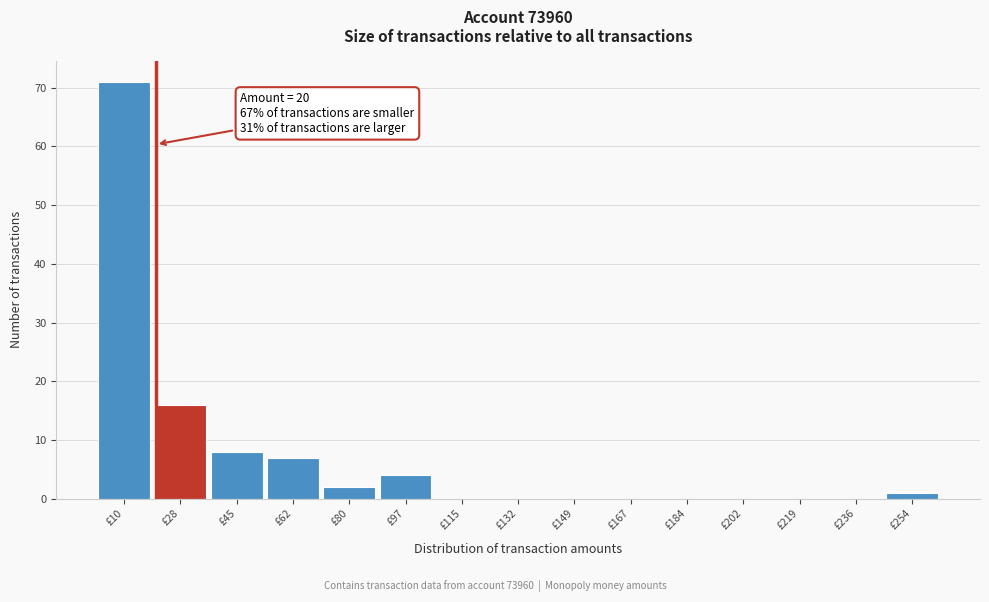

Over which range of the x-axis is the bar tallest?

2 to 18